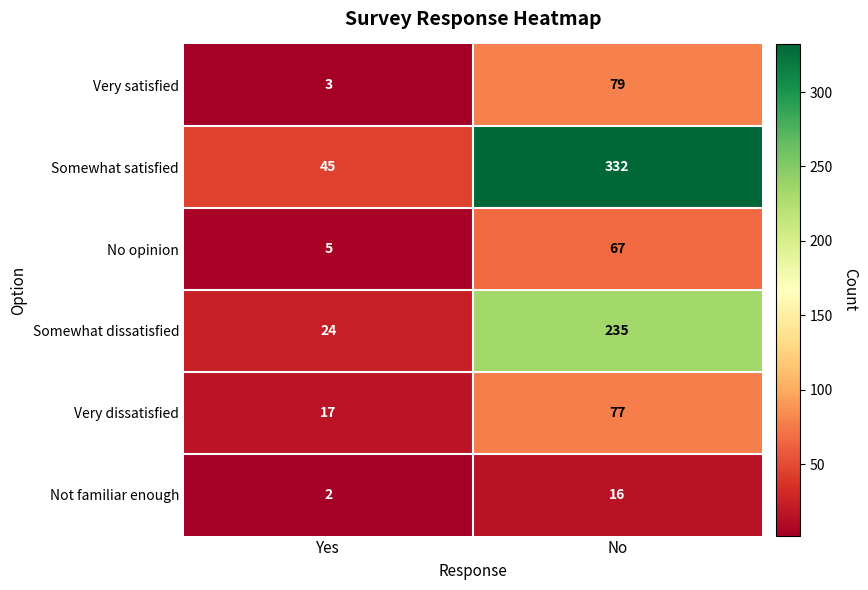

Reading left to right, transcribe all the data shown in this chart.

Very satisfied: 3	79
Somewhat satisfied: 45	332
No opinion: 5	67
Somewhat dissatisfied: 24	235
Very dissatisfied: 17	77
Not familiar enough: 2	16